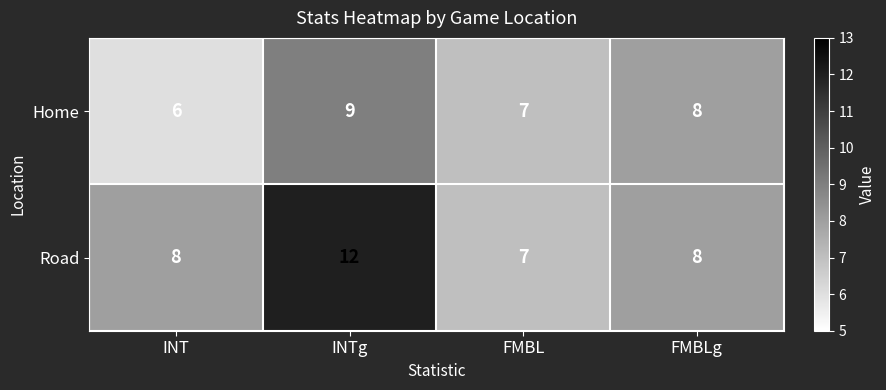

At which label does Home first exceed 8?

INTg